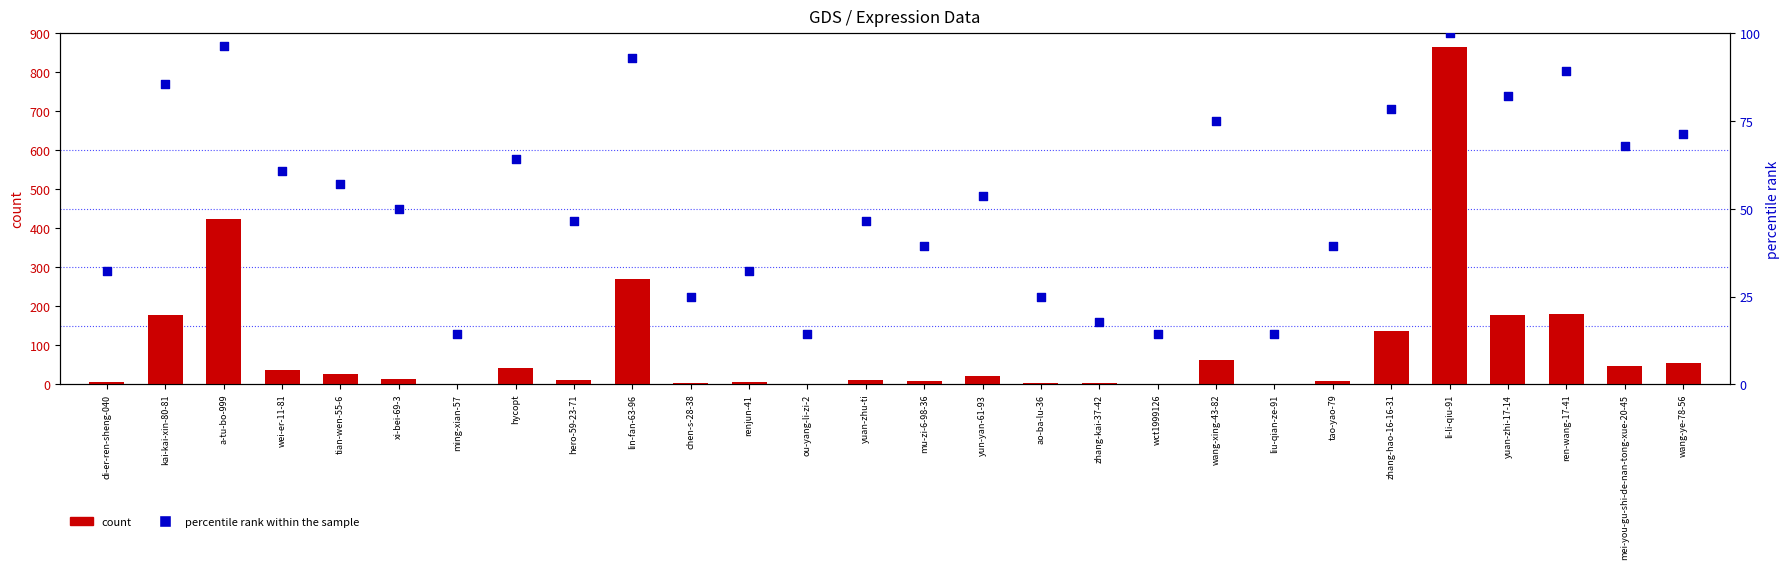

Is the value of count at zhang-hao-16-16-31 greater than the value of percentile rank within the sample at chen-s-28-38?

Yes